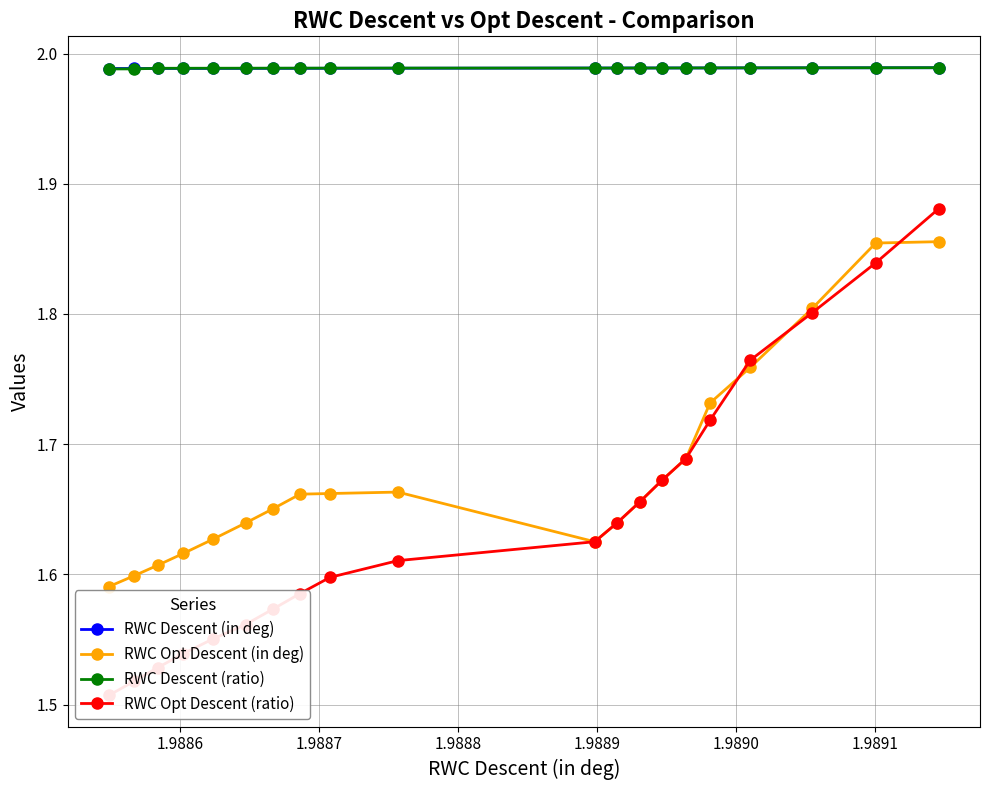

How many RWC Descent (in deg) values are between 1 and 2?

20